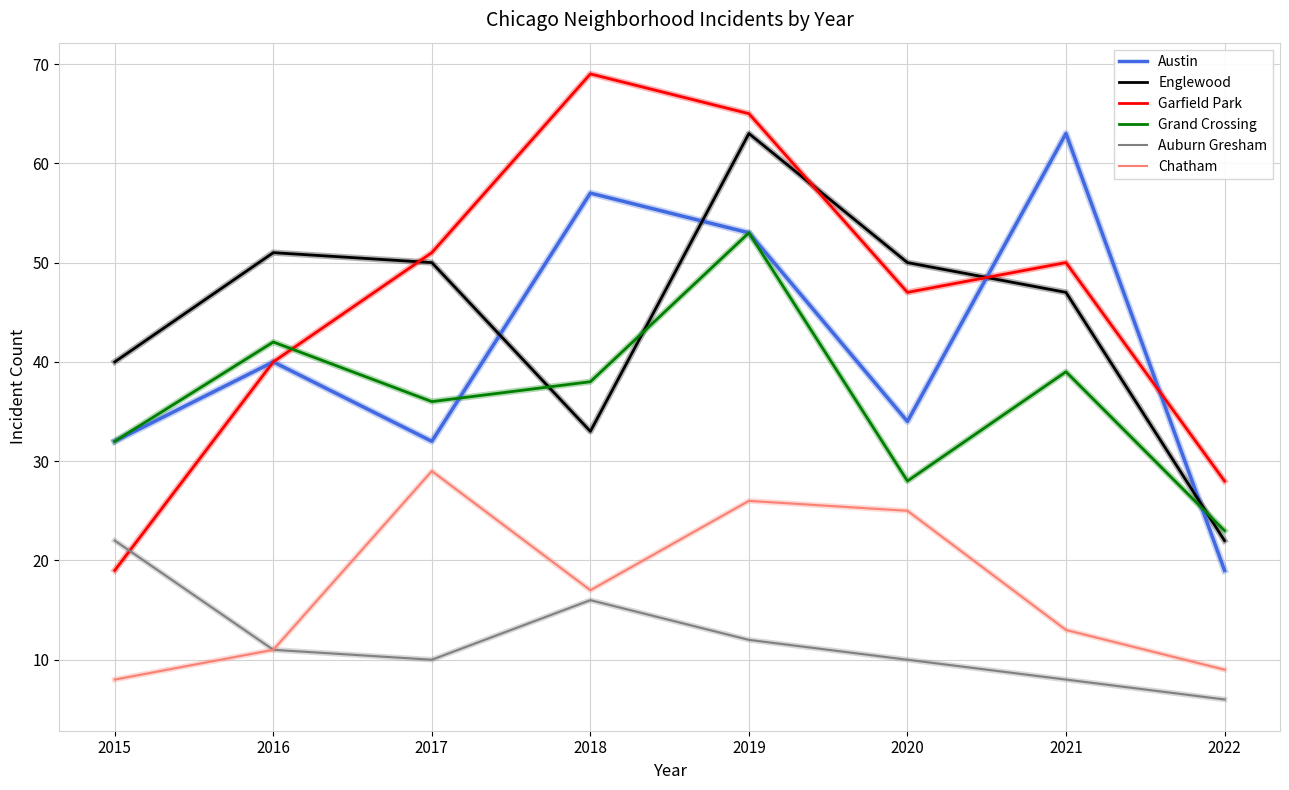

At which category does Austin reach its first local peak?

2016